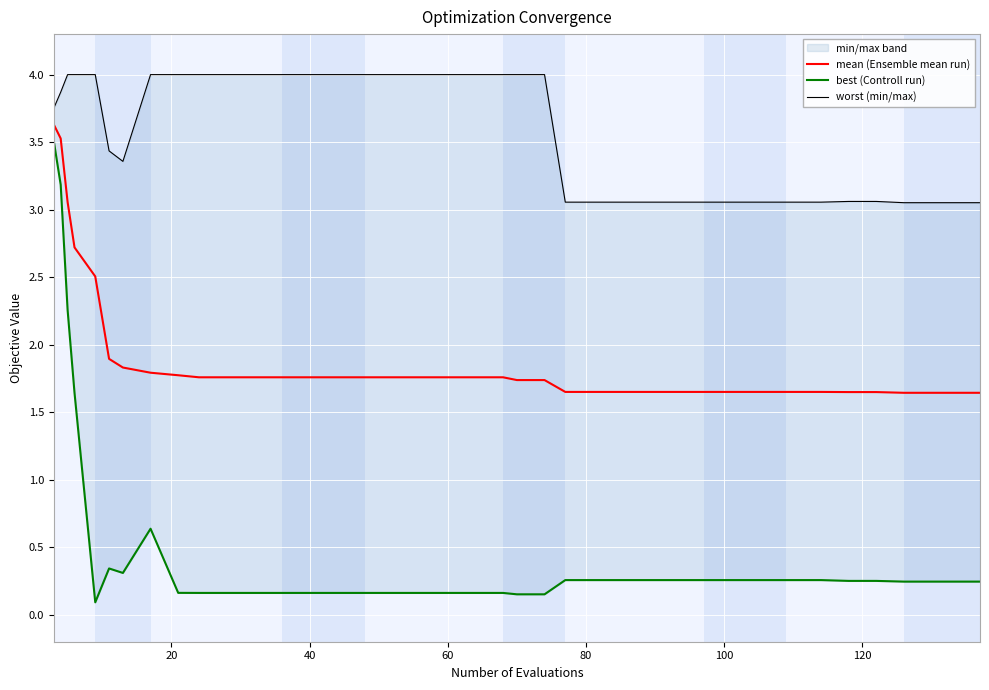

The worst (min/max) series shows 4.0 at 60. True or false?

True